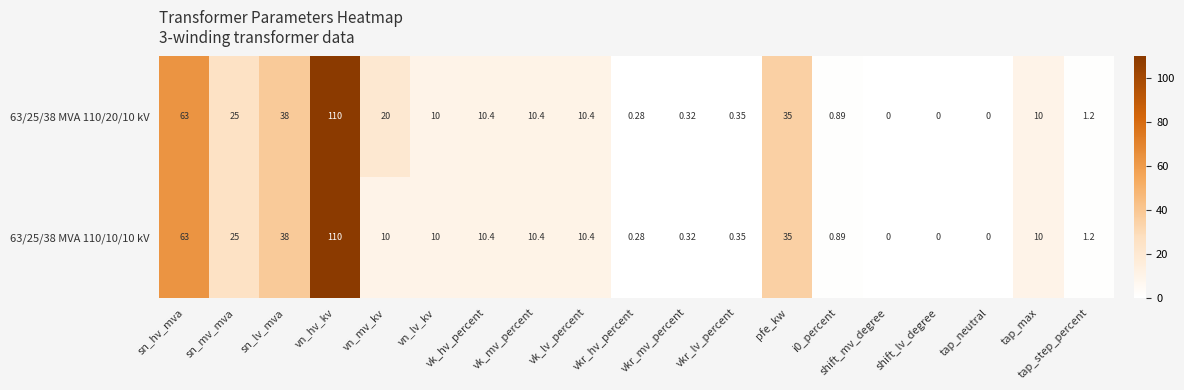

At which category is the sum across all series the highest?

vn_hv_kv